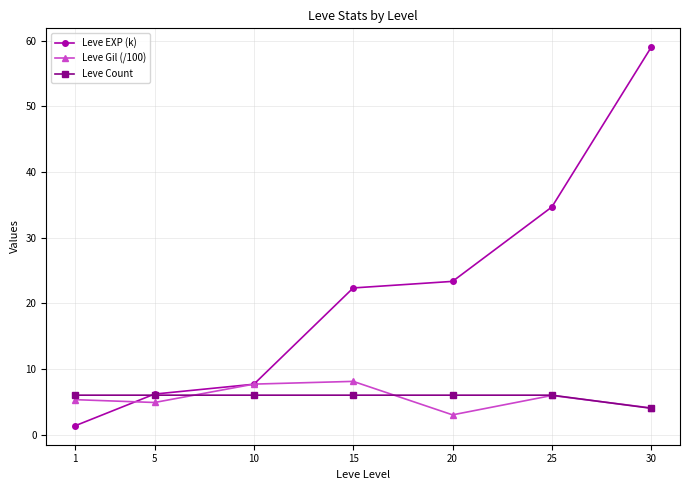

Which series has the largest total across all categories?

Leve EXP (k)